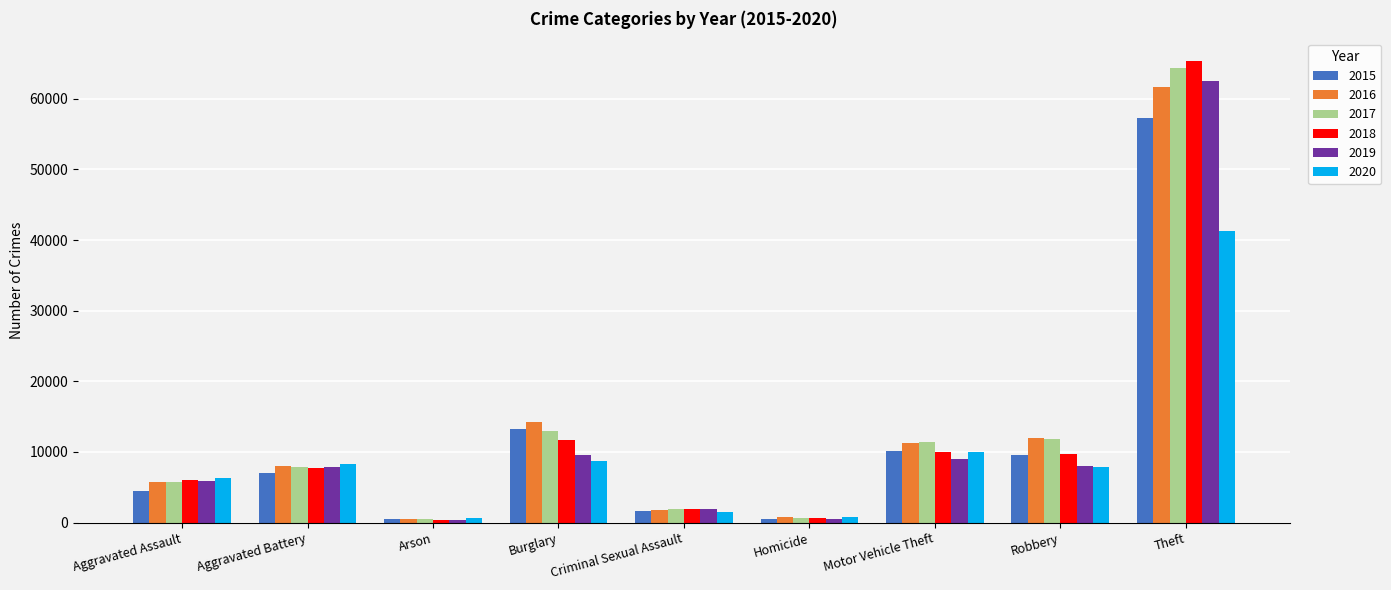

Rank the series by their maximum value, from highest to lowest.

2018, 2017, 2019, 2016, 2015, 2020